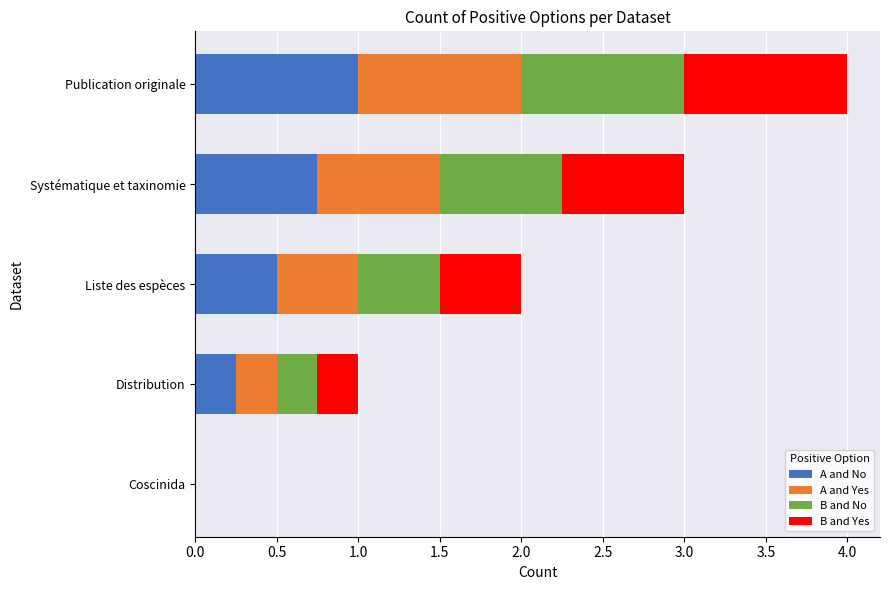

The A and No series shows 1.6 at Publication originale. True or false?

False